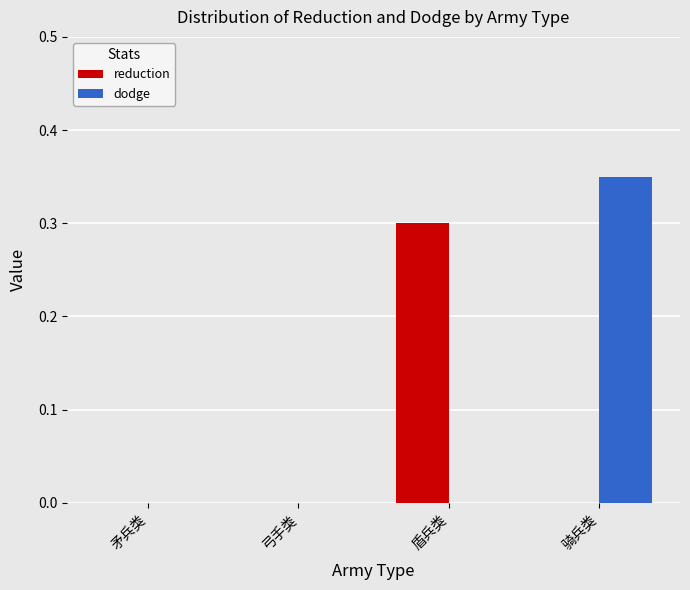

Which series has the largest total across all categories?

dodge